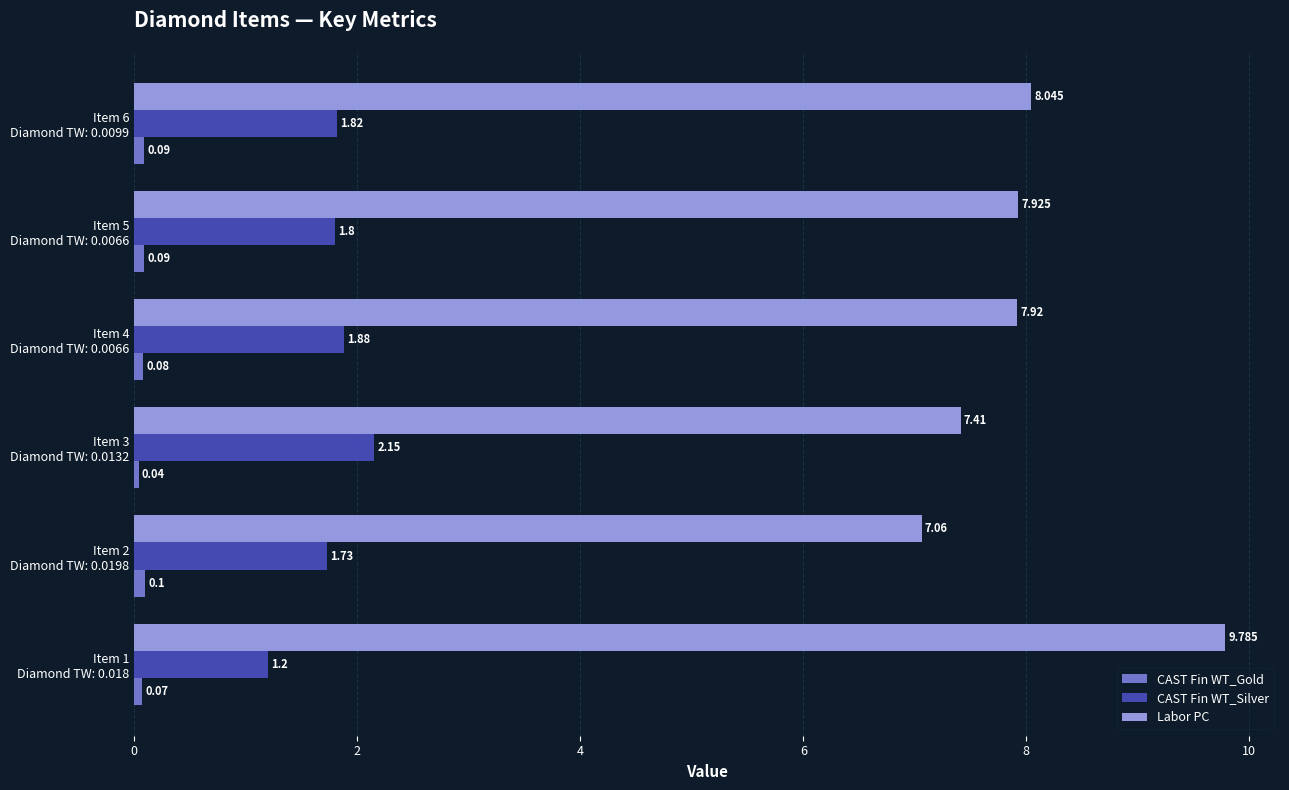

Which series has the largest total across all categories?

Labor PC